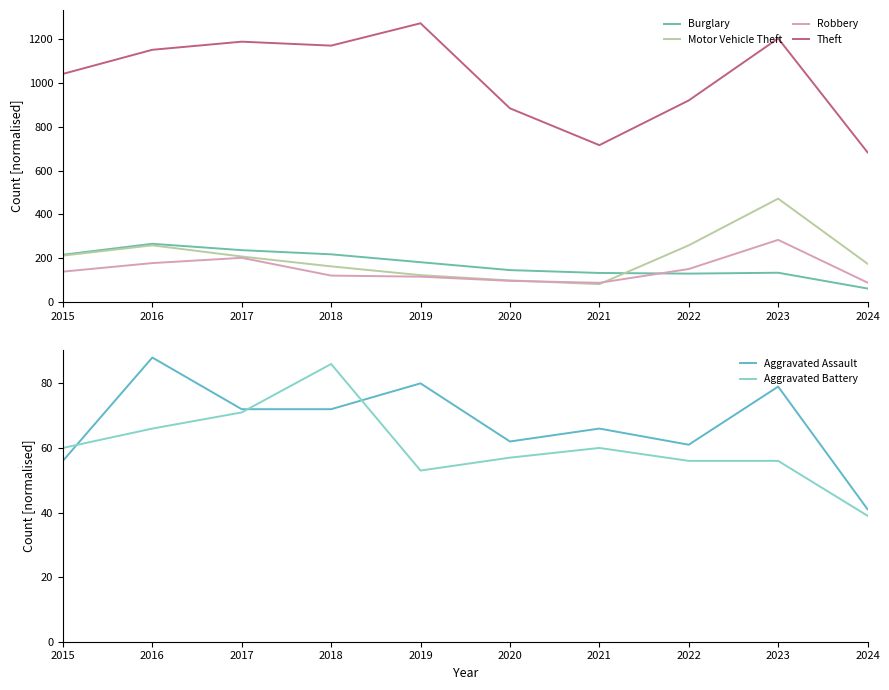

Reading left to right, what are all the values shown in this chart?

Burglary: 2015=216	2016=266	2017=237	2018=218	2019=182	2020=146	2021=133	2022=130	2023=134	2024=62
Motor Vehicle Theft: 2015=212	2016=259	2017=208	2018=163	2019=123	2020=99	2021=82	2022=259	2023=472	2024=175
Robbery: 2015=139	2016=178	2017=202	2018=121	2019=116	2020=97	2021=88	2022=151	2023=284	2024=89
Theft: 2015=1041	2016=1151	2017=1188	2018=1170	2019=1272	2020=884	2021=716	2022=920	2023=1203	2024=683
Aggravated Assault: 2015=56	2016=88	2017=72	2018=72	2019=80	2020=62	2021=66	2022=61	2023=79	2024=41
Aggravated Battery: 2015=60	2016=66	2017=71	2018=86	2019=53	2020=57	2021=60	2022=56	2023=56	2024=39